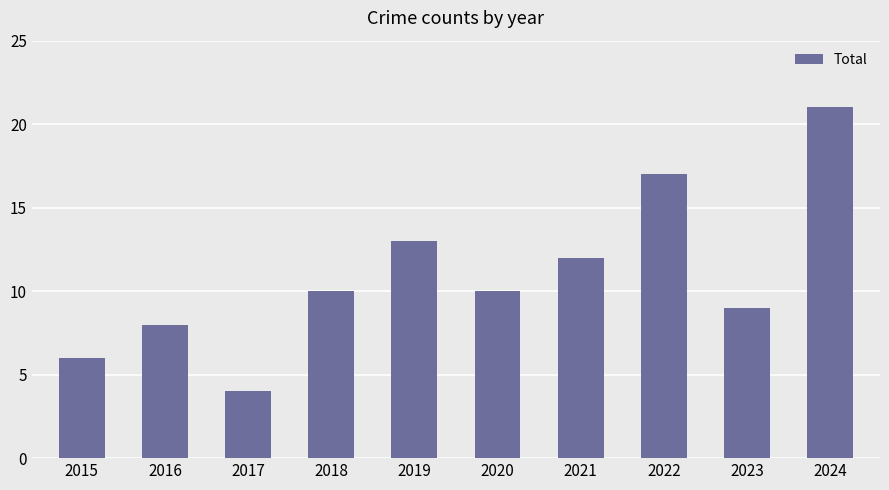

Are the bars horizontal?

No